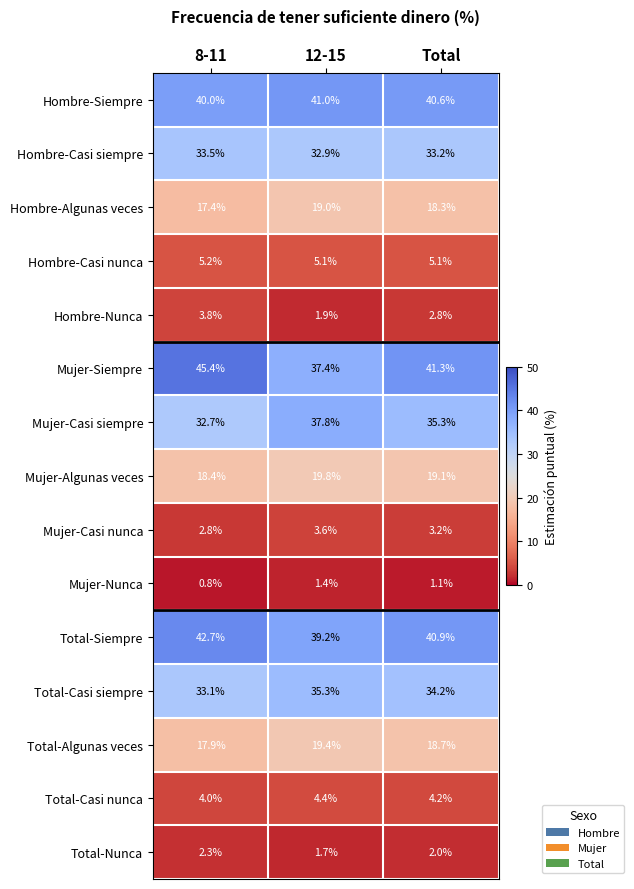

What is the minimum value shown in the chart?

0.8